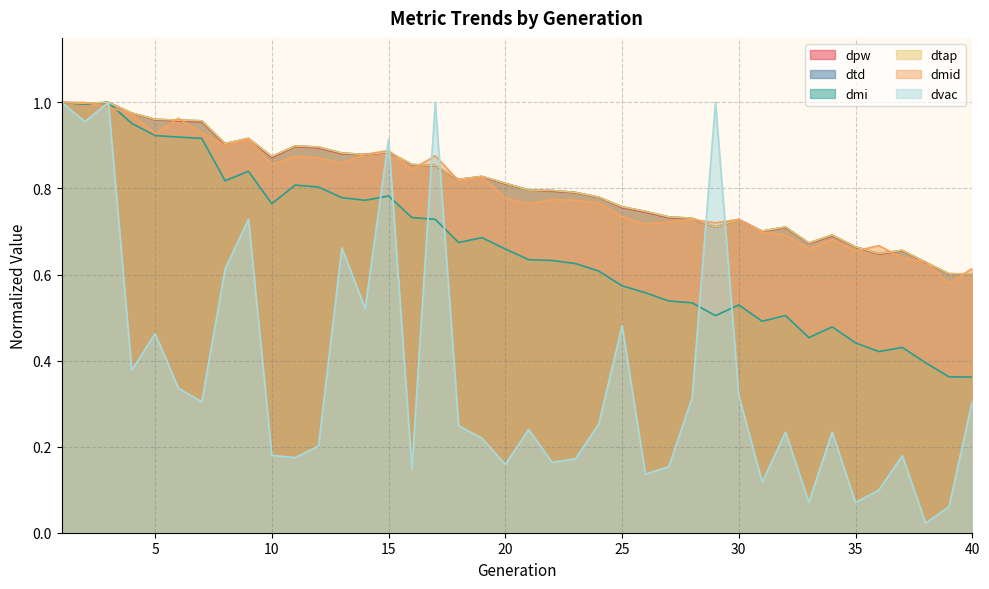

At which label is dmid closest to 0?

39